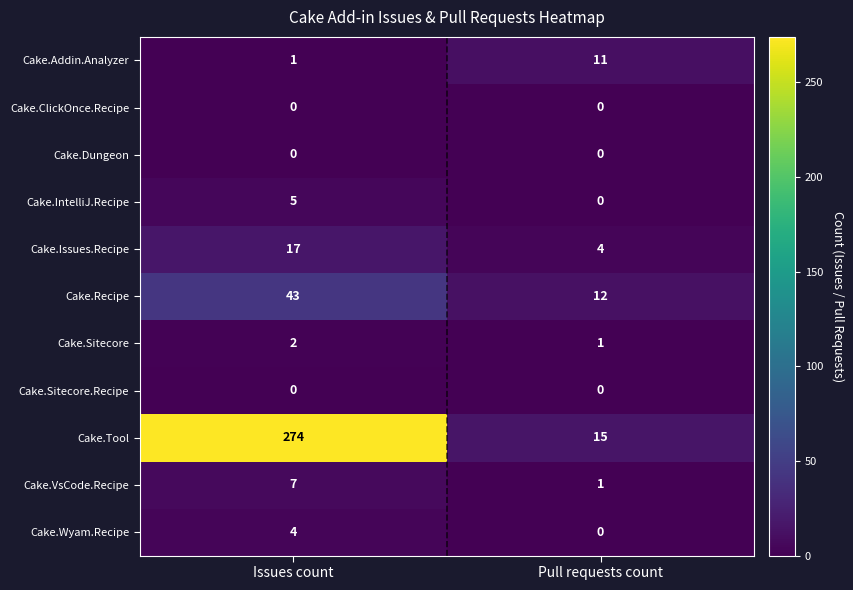

Reading right to left, transcribe all the data shown in this chart.

Cake.Addin.Analyzer: Pull requests count=11	Issues count=1
Cake.ClickOnce.Recipe: Pull requests count=0	Issues count=0
Cake.Dungeon: Pull requests count=0	Issues count=0
Cake.IntelliJ.Recipe: Pull requests count=0	Issues count=5
Cake.Issues.Recipe: Pull requests count=4	Issues count=17
Cake.Recipe: Pull requests count=12	Issues count=43
Cake.Sitecore: Pull requests count=1	Issues count=2
Cake.Sitecore.Recipe: Pull requests count=0	Issues count=0
Cake.Tool: Pull requests count=15	Issues count=274
Cake.VsCode.Recipe: Pull requests count=1	Issues count=7
Cake.Wyam.Recipe: Pull requests count=0	Issues count=4